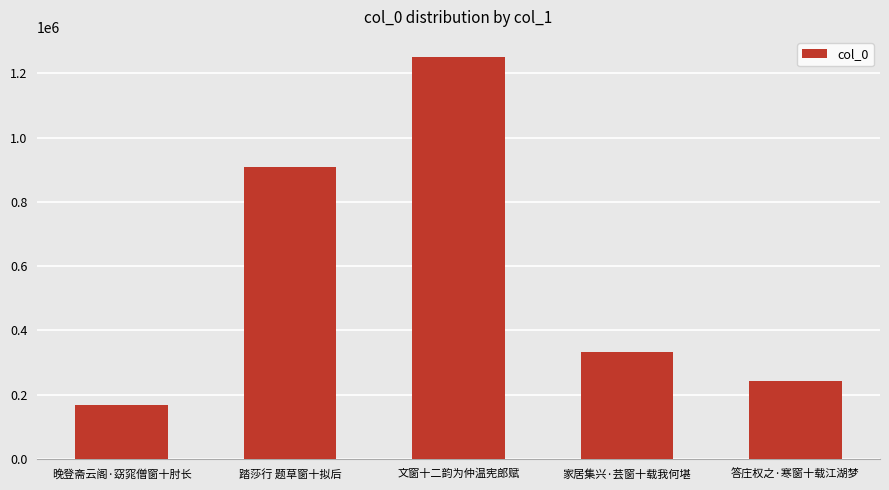

Reading left to right, transcribe all the data shown in this chart.

晚登斋云阁·窈窕僧窗十肘长=166677	踏莎行 题草窗十拟后=908882	文窗十二韵为仲温宪郎赋=1250845	家居集兴·芸窗十载我何堪=333238	答庄权之·寒窗十载江湖梦=243781